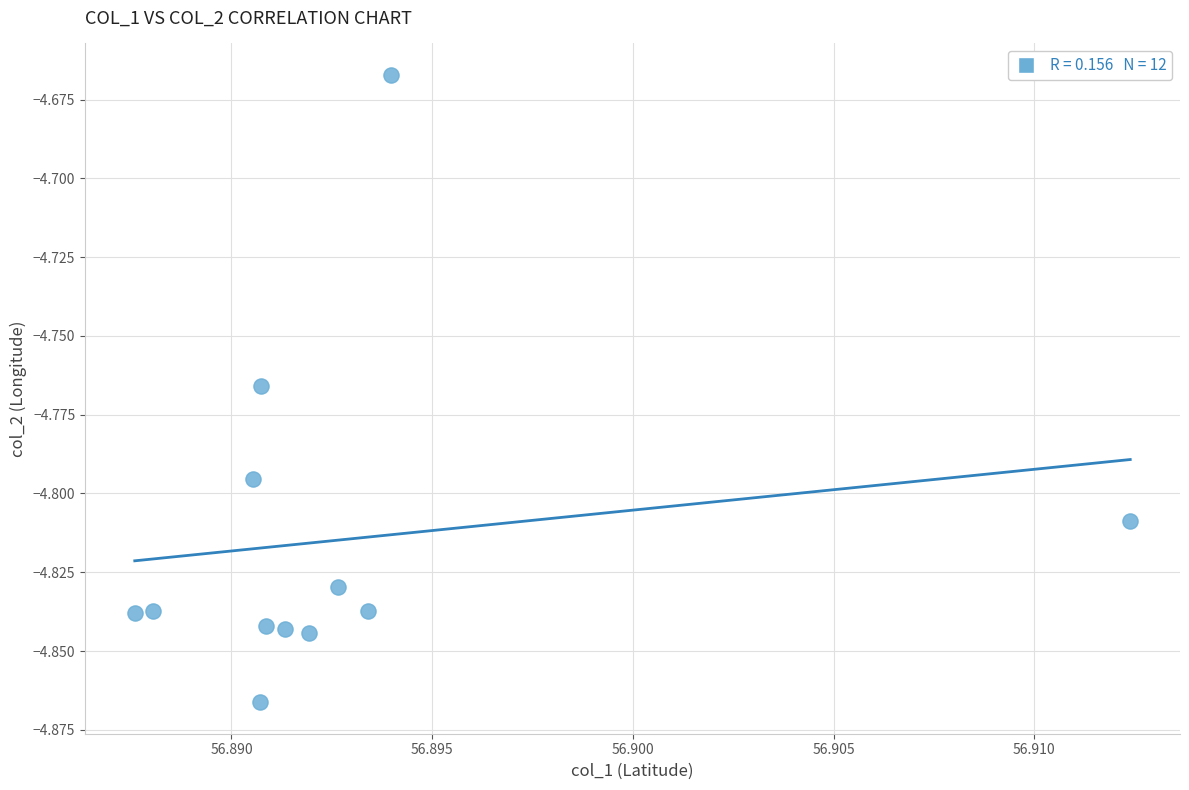

What is the average X value?

56.9